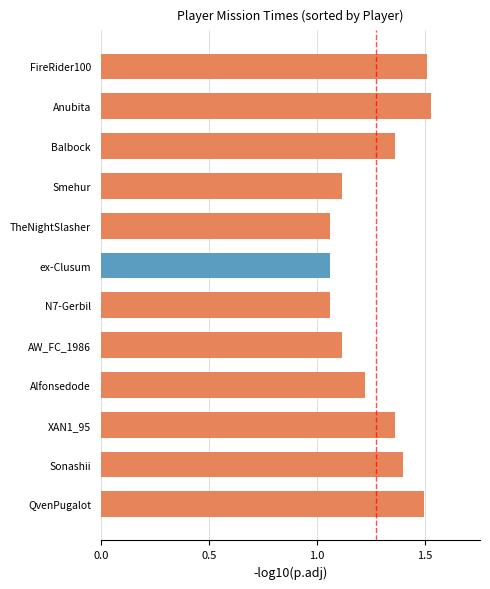

What is the label of the 6th bar from the bottom?

N7-Gerbil